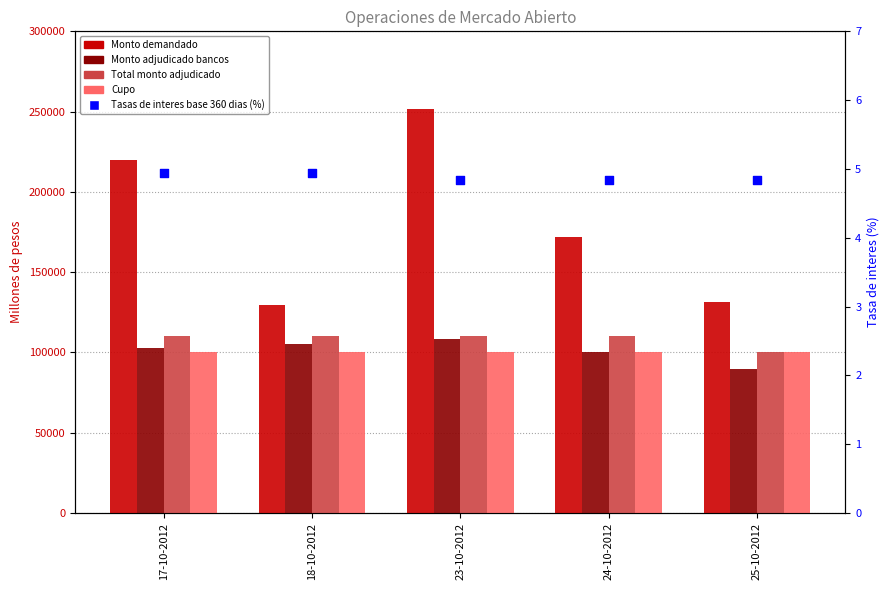

At which category is the sum across all series the highest?

23-10-2012